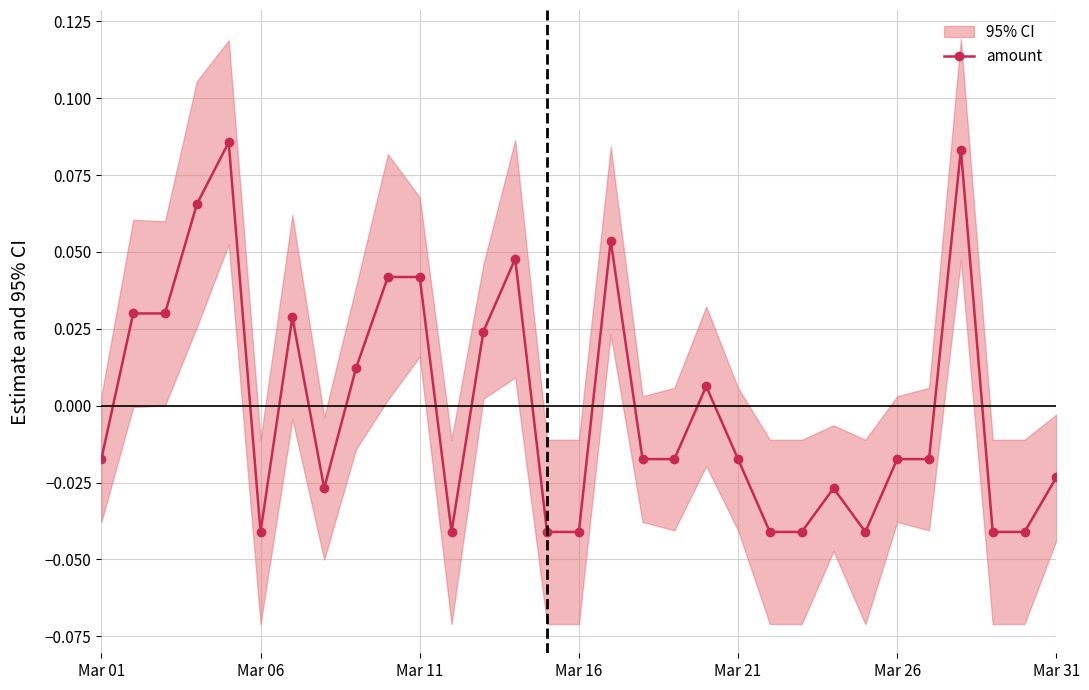

True or false: the data shows -0.0 at Mar 01.

True